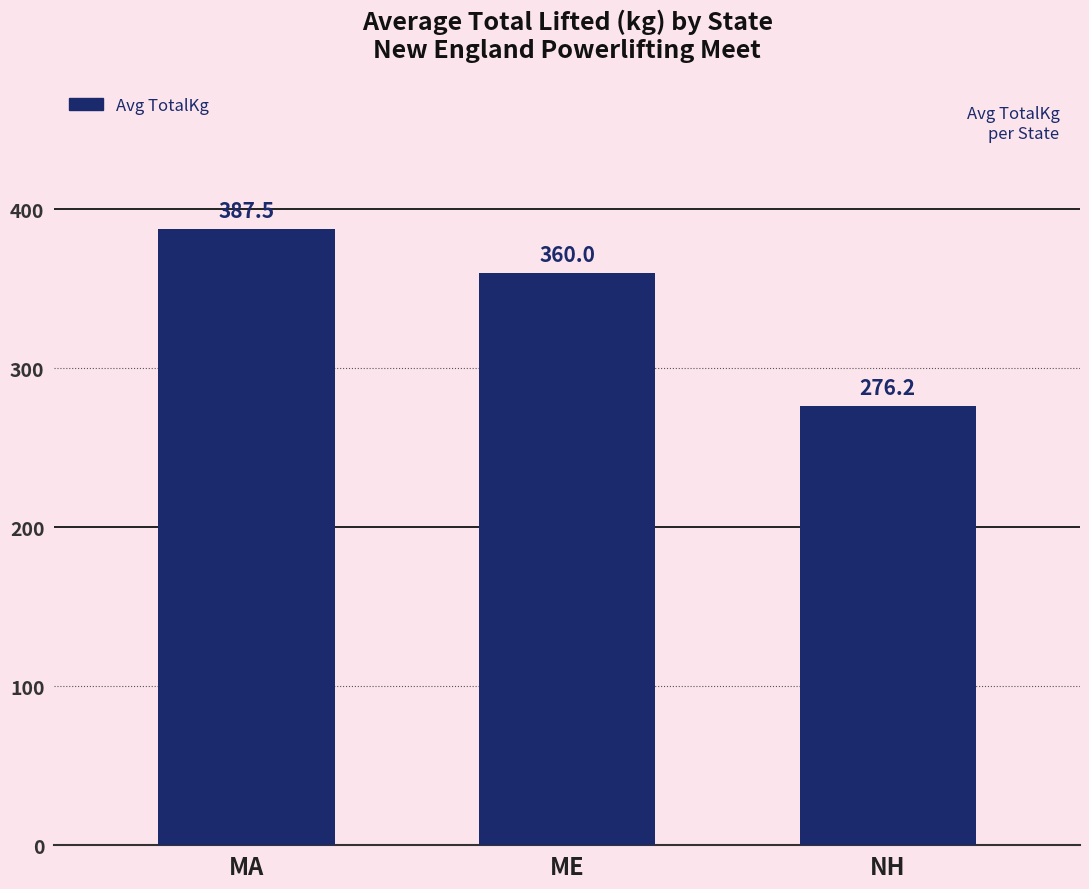

Approximately how many times larger is the value at ME compared to MA?

0.9